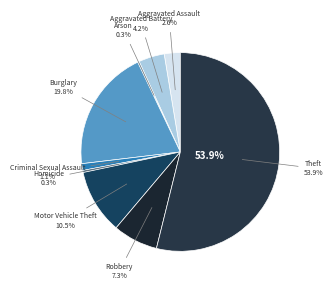

Combined, do Motor Vehicle Theft and Robbery account for over 50%?

No